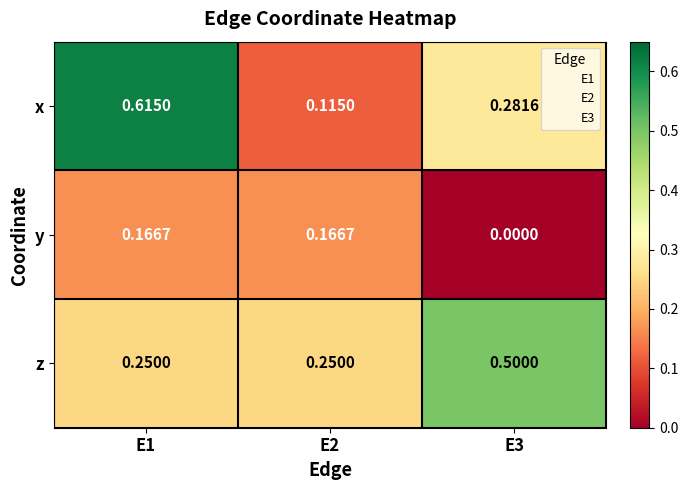

Between E2 and E3, which series saw the biggest shift?

z